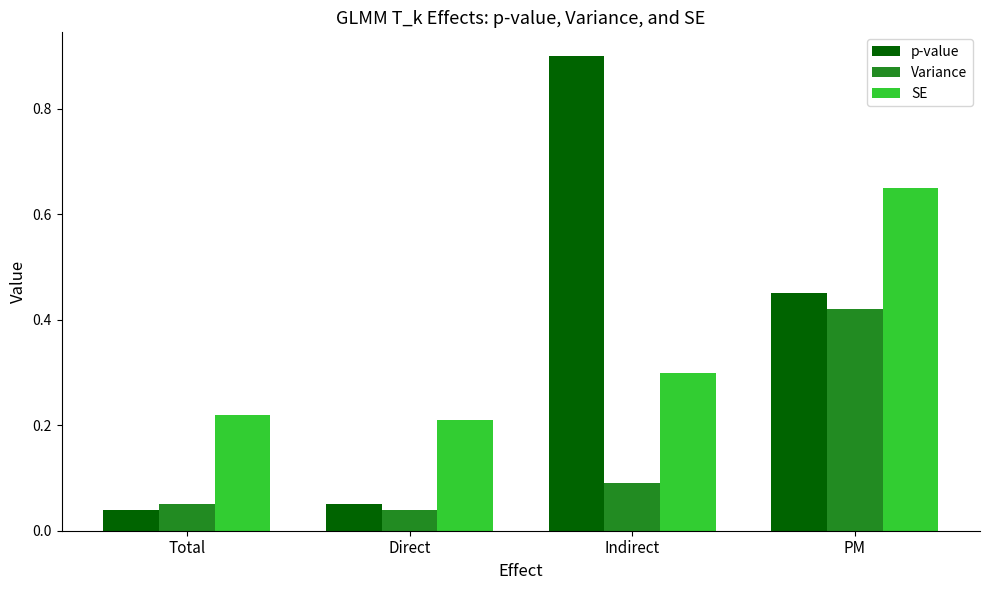

What is the sum of all p-value values?

1.4